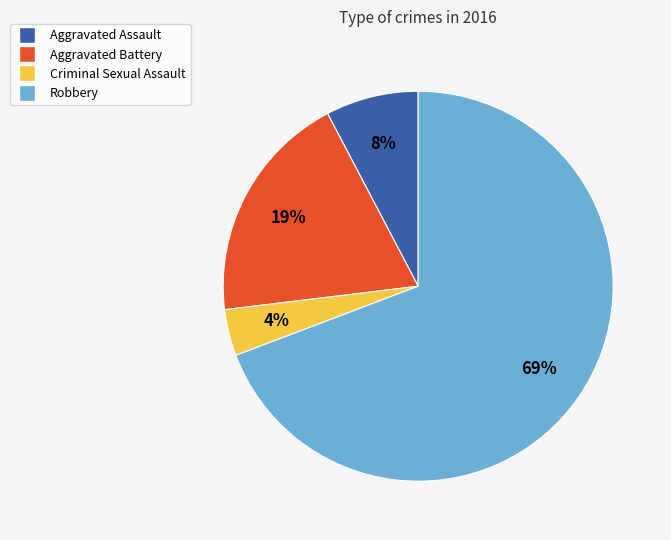

Is there any slice that represents more than half of the pie?

Yes